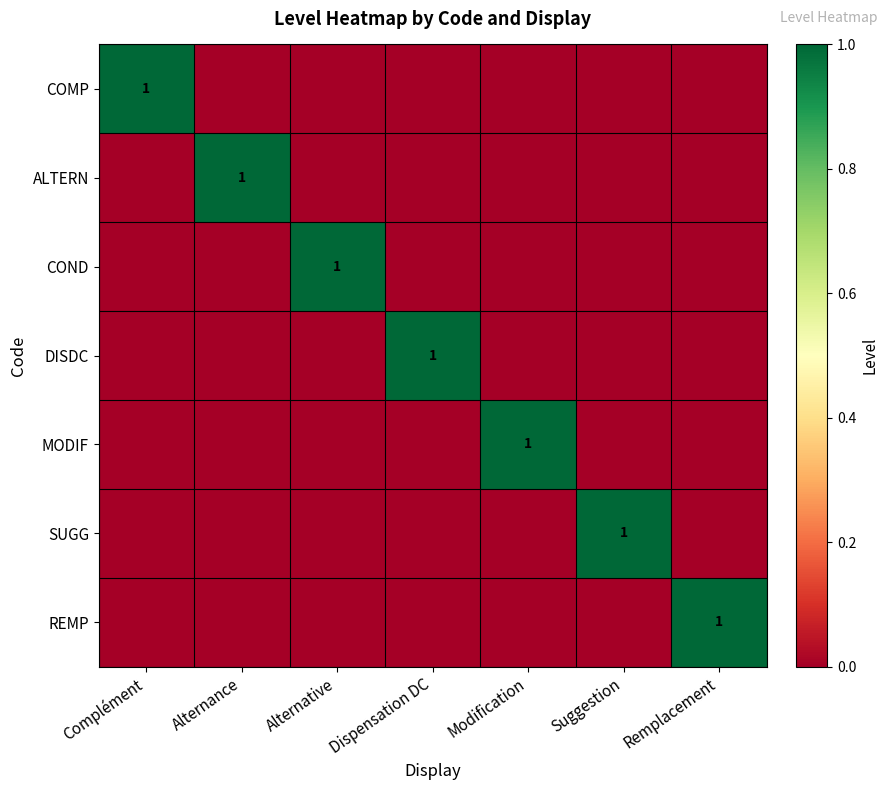

At Complément, list the series in order from smallest to largest.

ALTERN, COND, DISDC, MODIF, SUGG, REMP, COMP